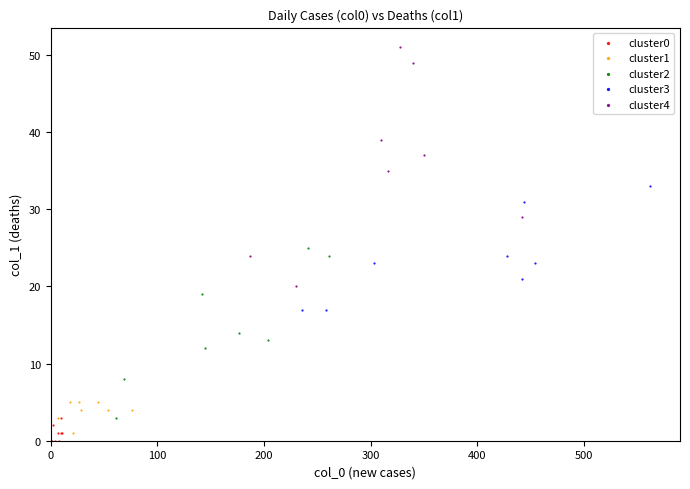

Which series reaches the minimum Y coordinate?

cluster0